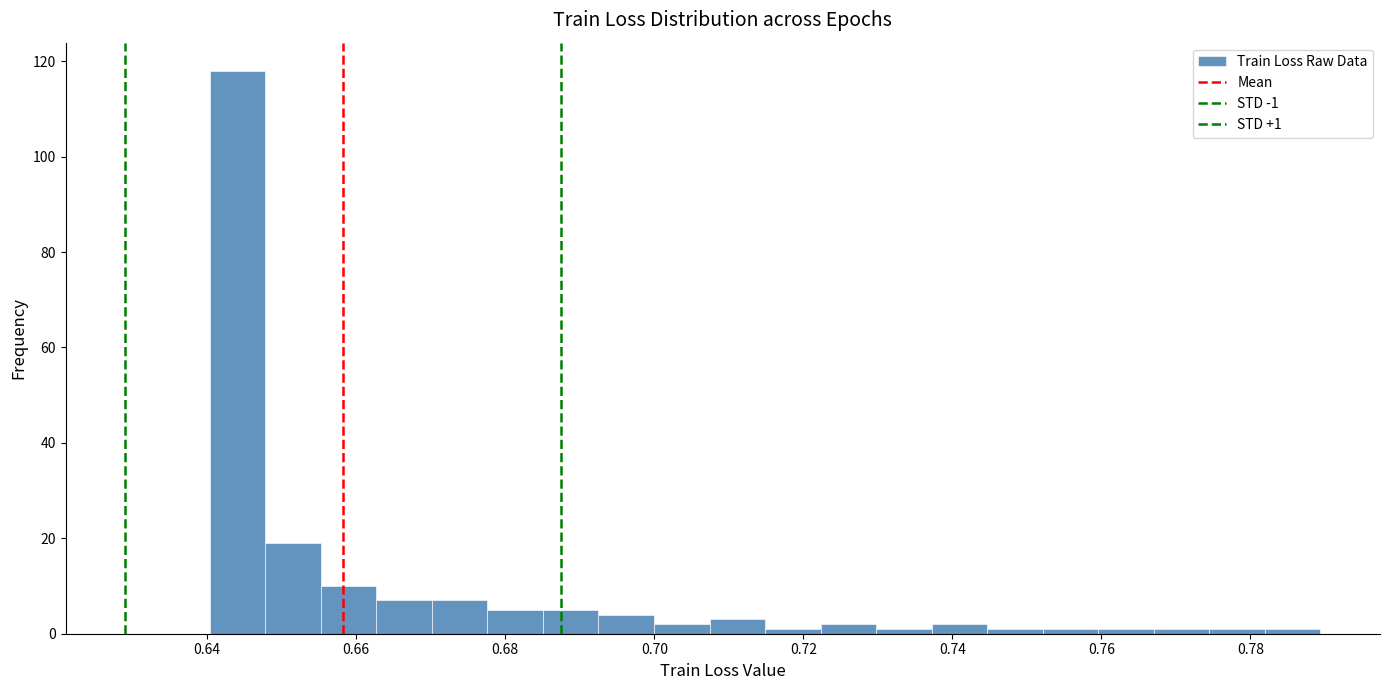

Around what value on the x-axis is the tallest bar? Give the approximate position of its centre, as read against the axis.

0.644